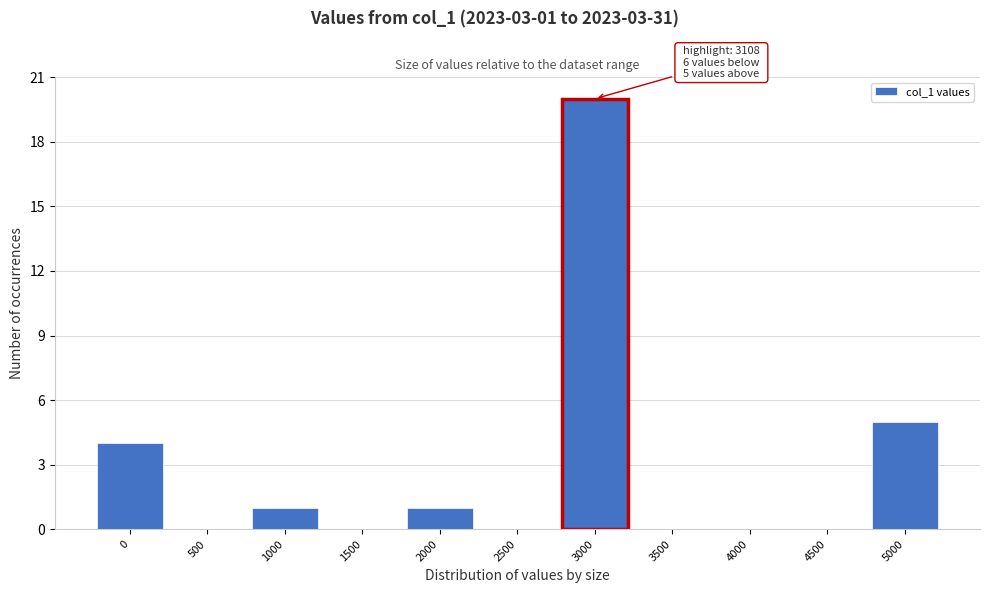

Reading left to right, transcribe all the data shown in this chart.

0=4	500=0	1000=1	1500=0	2000=1	2500=0	3000=20	3500=0	4000=0	4500=0	5000=5